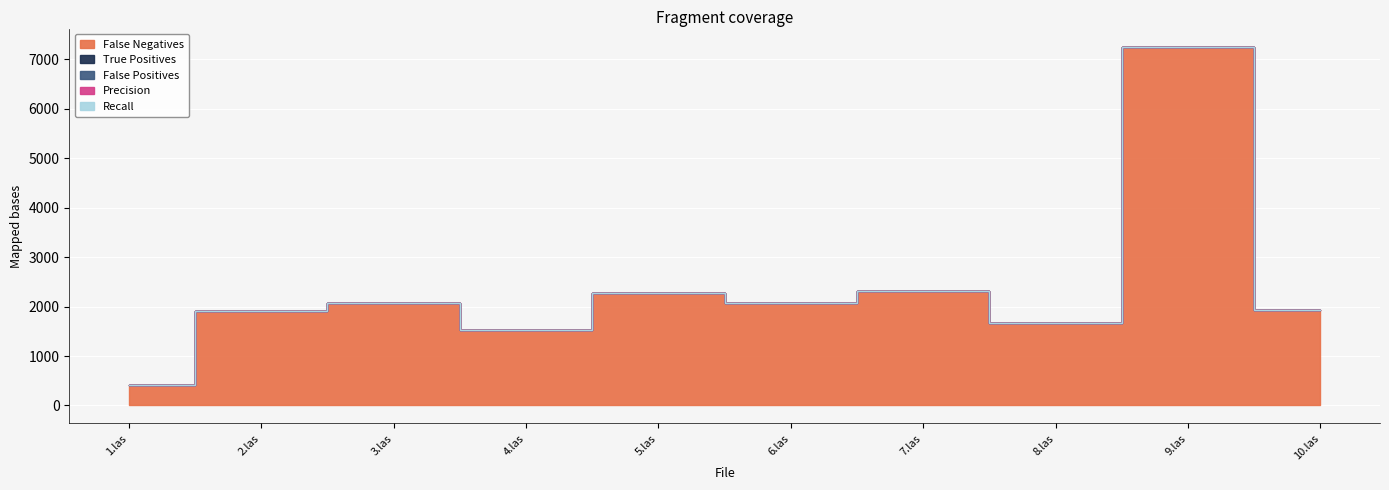

True or false: False Positives and Precision cross at least once.

False